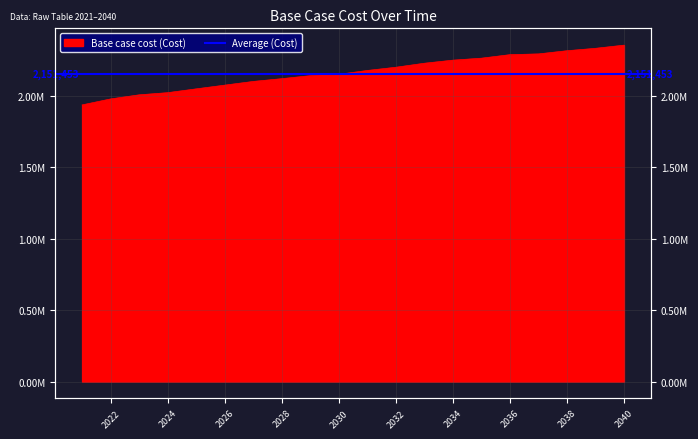

What is the change in value from 2023 to 2025?

+41757.2